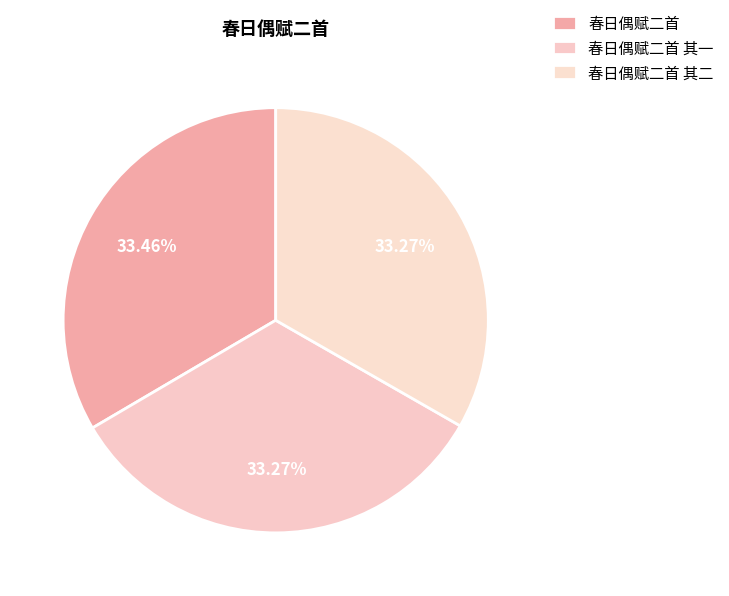

Which category has the biggest portion of the pie?

春日偶赋二首